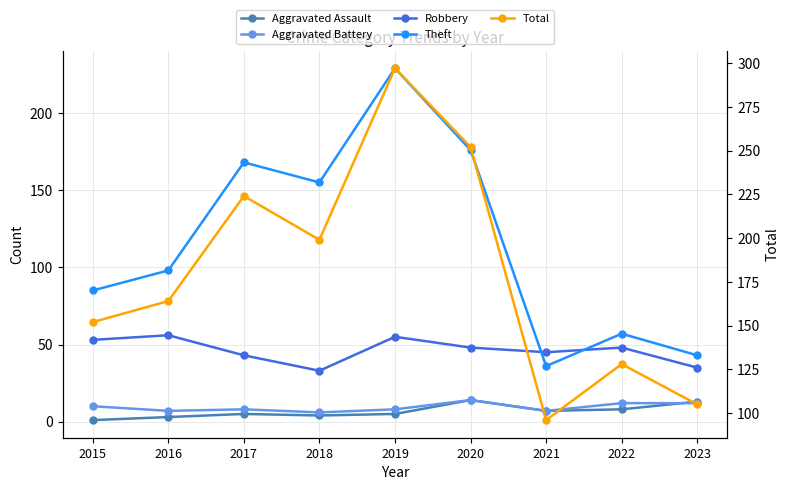

What is the greatest value displayed?

297